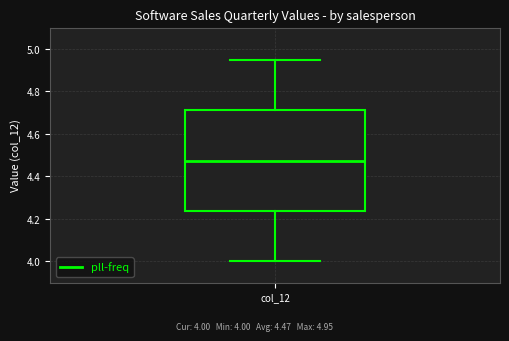

Read this box plot against the y-axis: the position of the median line, the range covered by the box, and the ends of both whiskers. The values are not printed on the chart, so give them approximately, as read against the axis.

median 4.48, box 4.24 to 4.72, whiskers 4.00 to 4.96